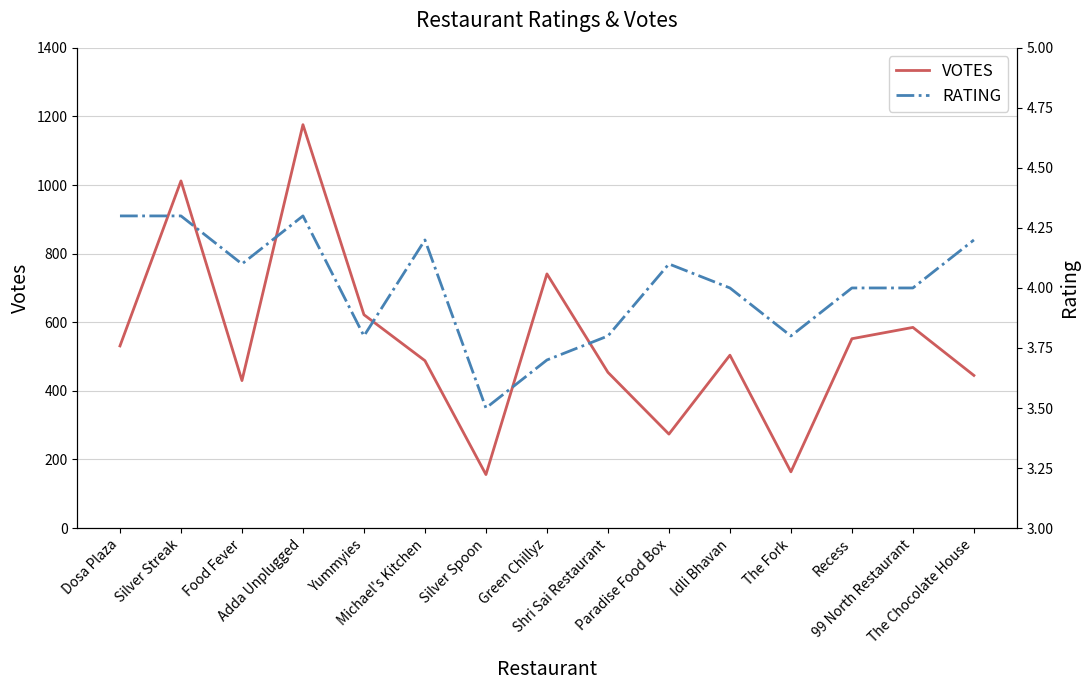

Where is the first local maximum for VOTES?

Silver Streak